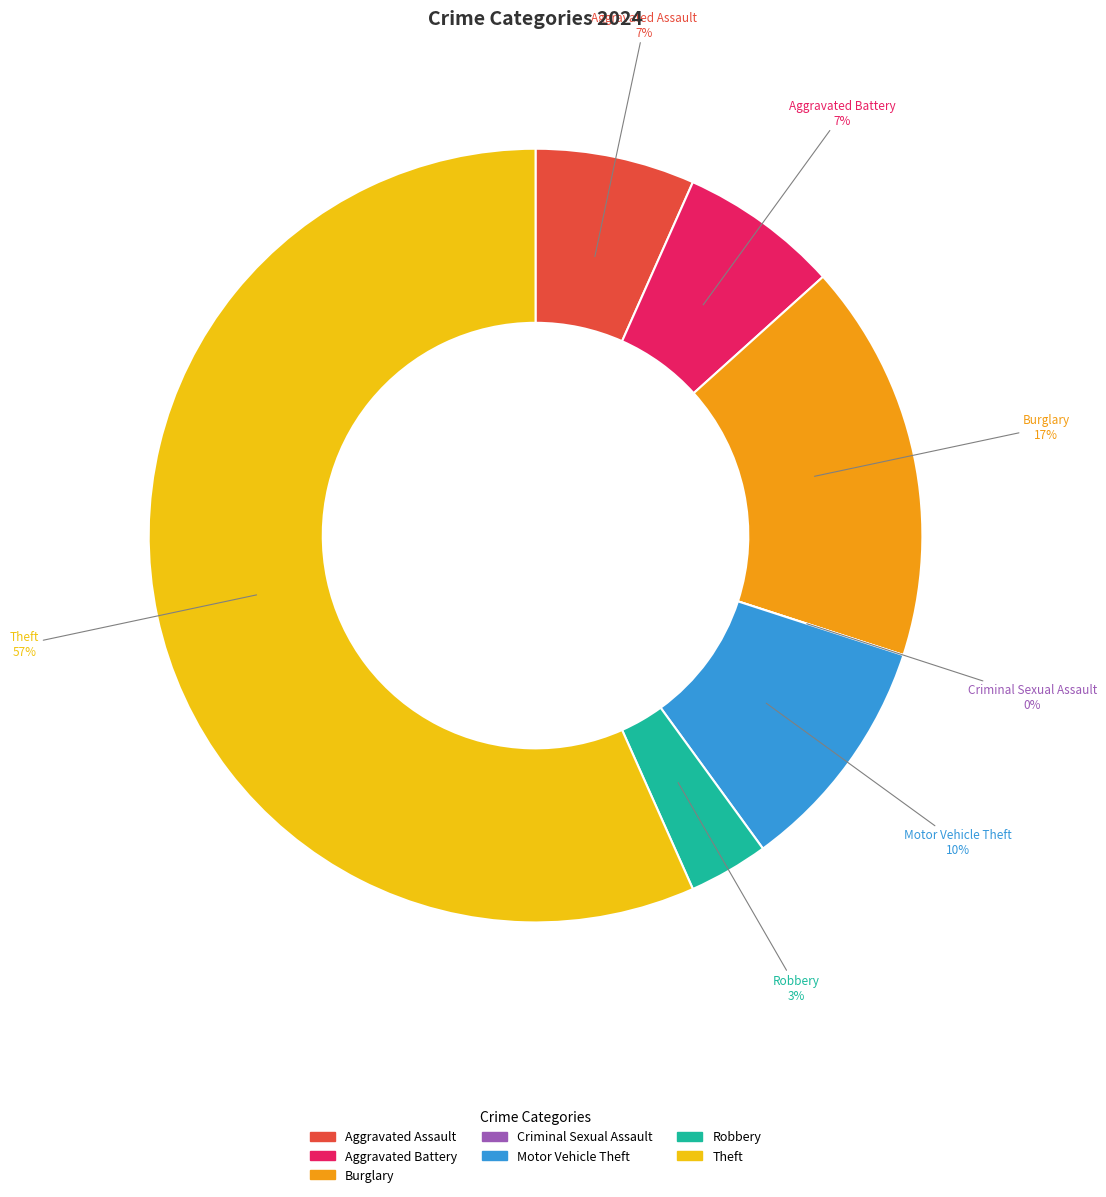

What is the largest slice in the pie chart?

Theft